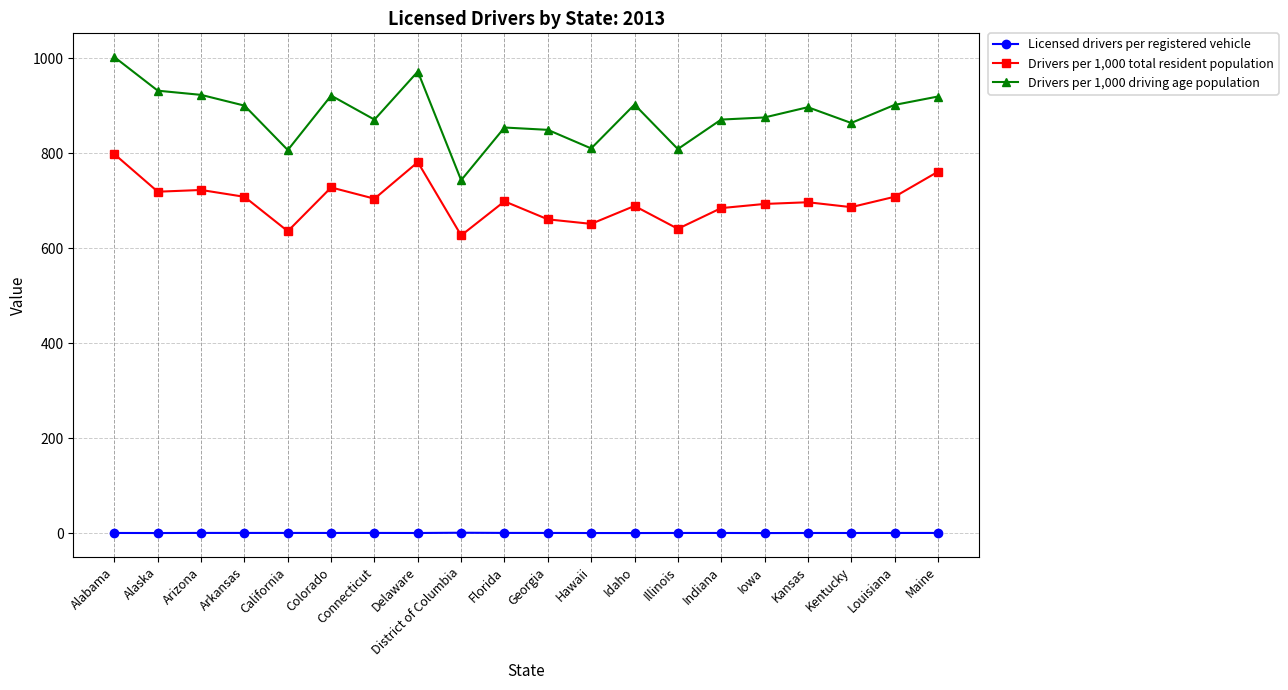

Does the chart have visible grid lines?

Yes